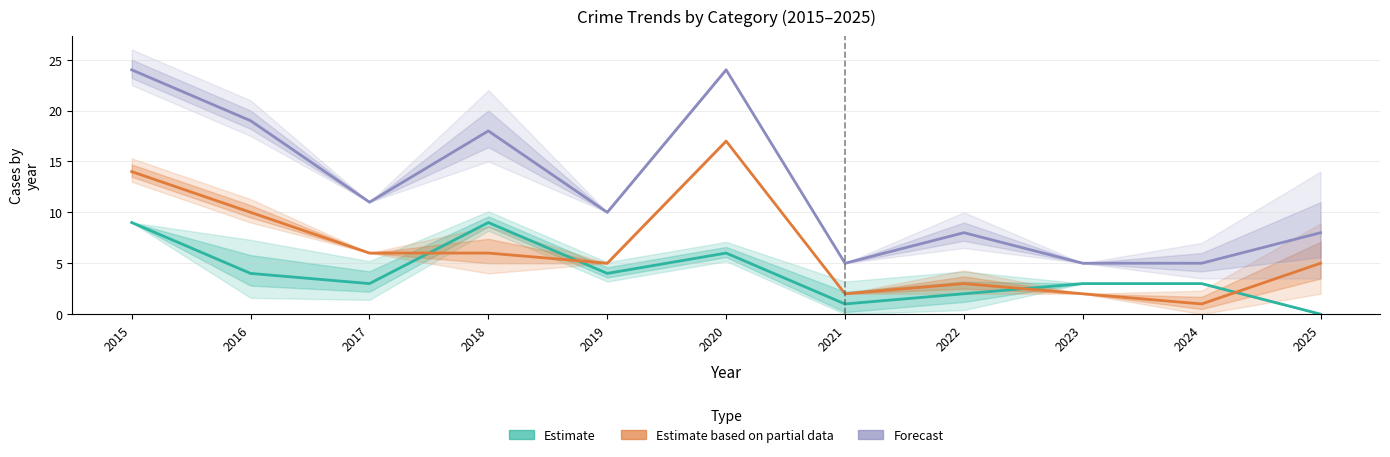

What is the total value across all series at 2018?

33